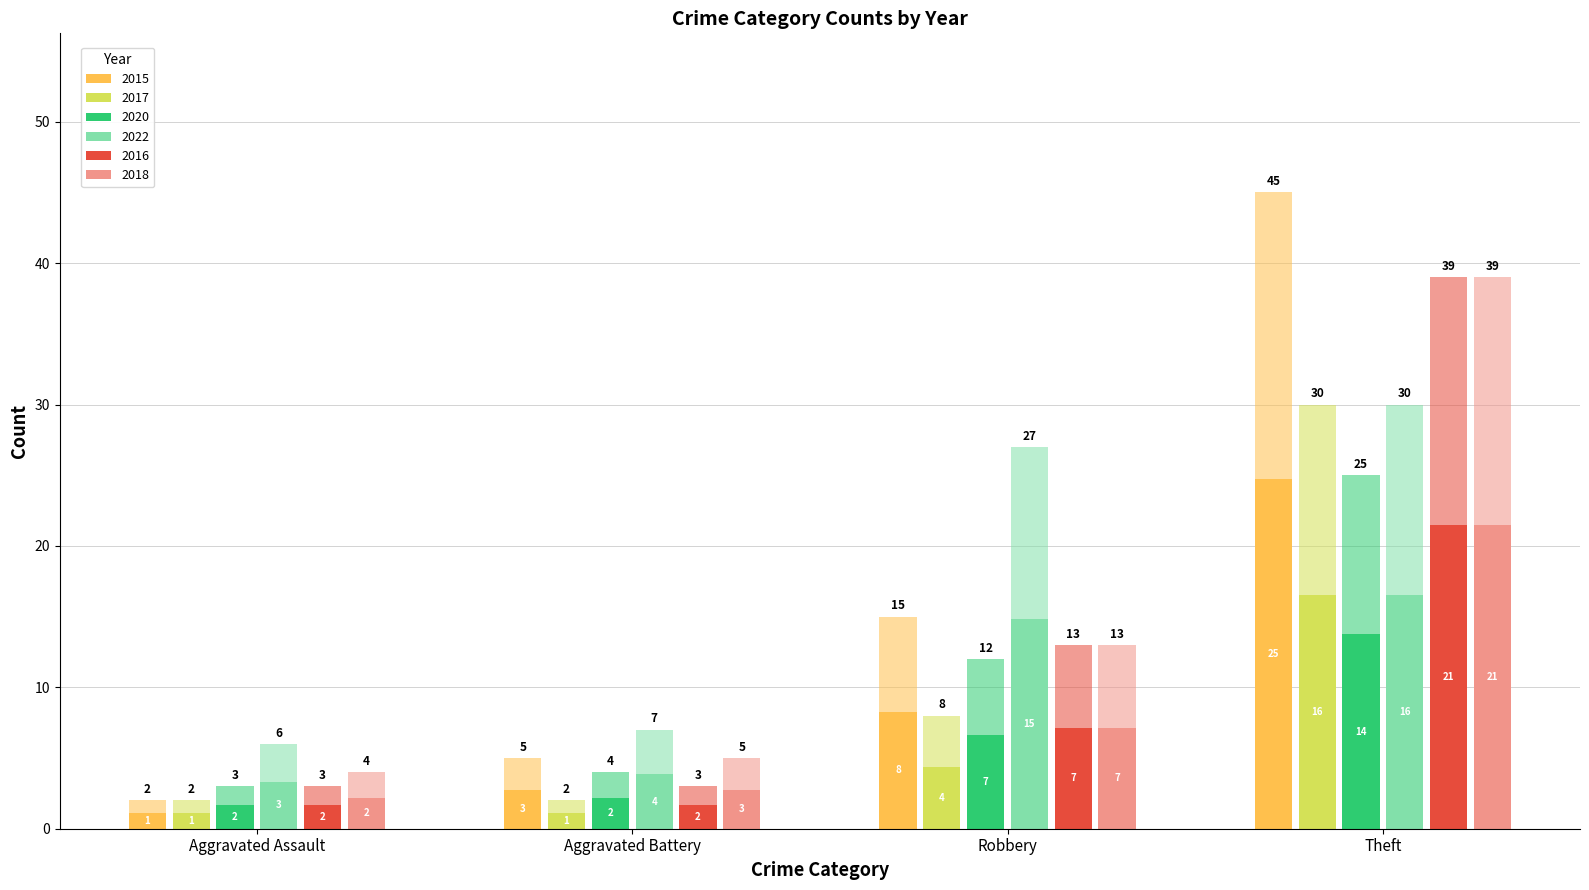

What is the difference between the highest and lowest values at Aggravated Battery?

2.8